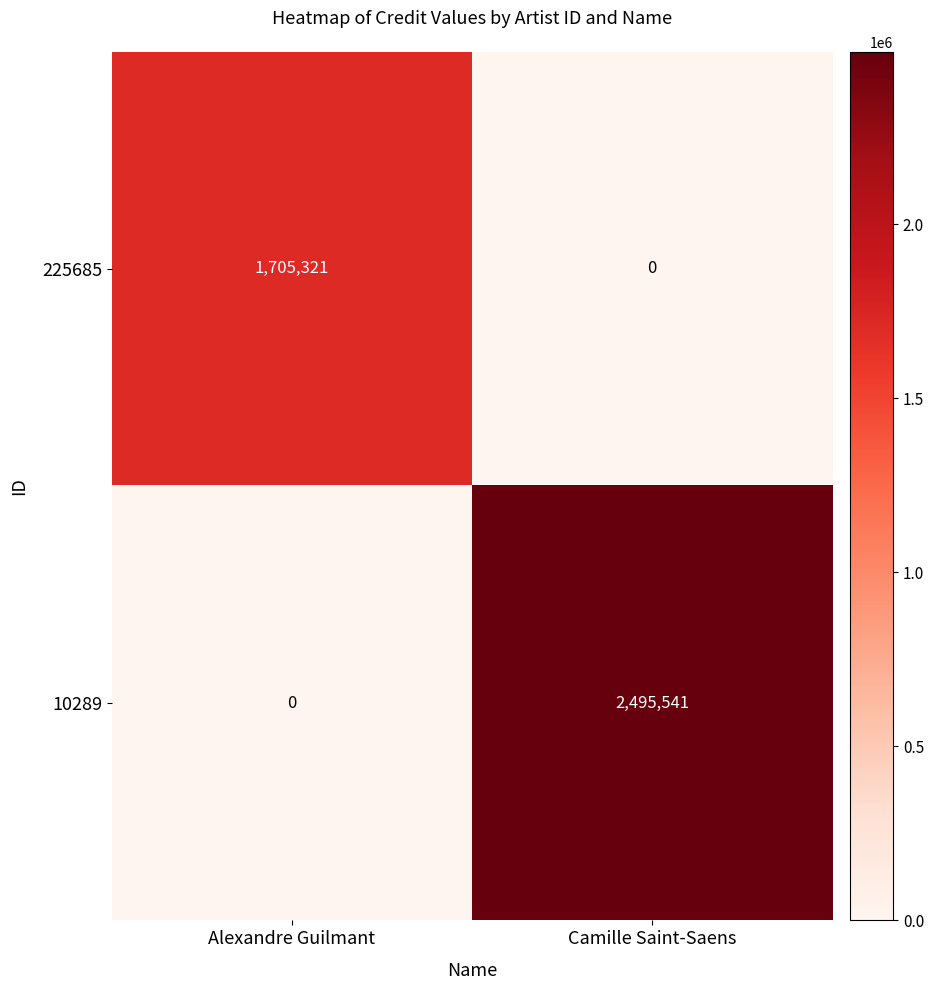

Reading left to right, transcribe all the data shown in this chart.

225685: Alexandre Guilmant=1705321	Camille Saint-Saens=0
10289: Alexandre Guilmant=0	Camille Saint-Saens=2495541